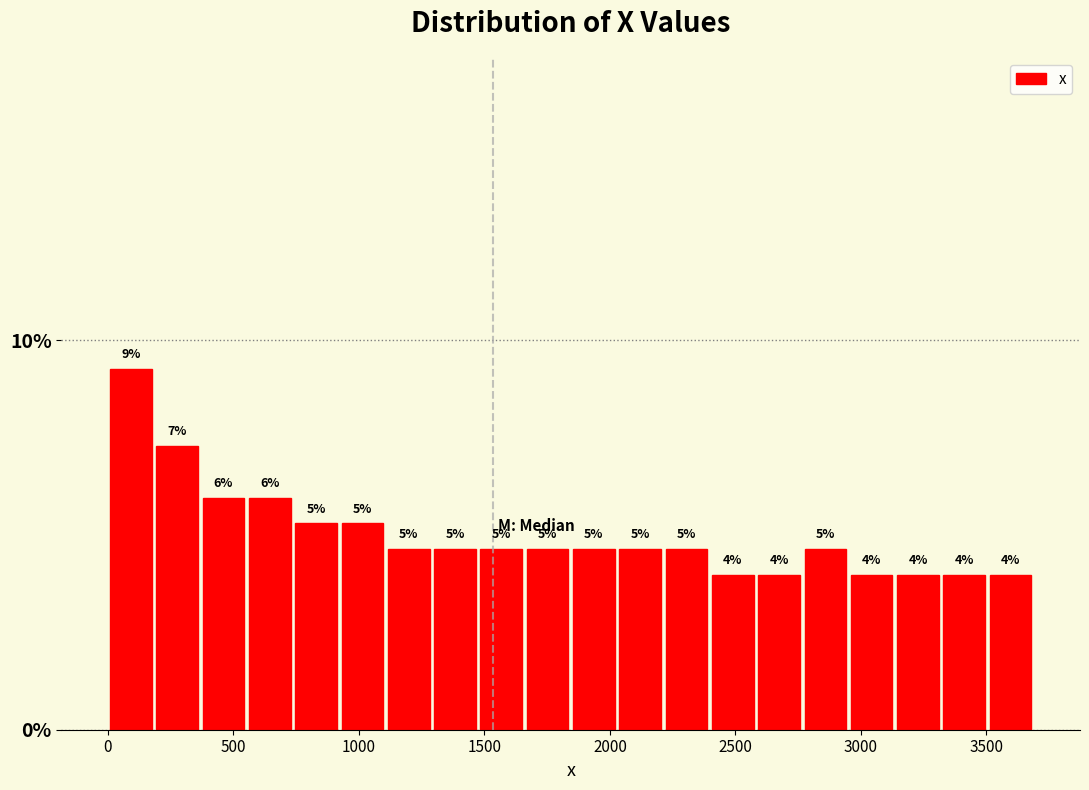

Around what value on the x-axis is the tallest bar? Give the approximate position of its centre, as read against the axis.

100